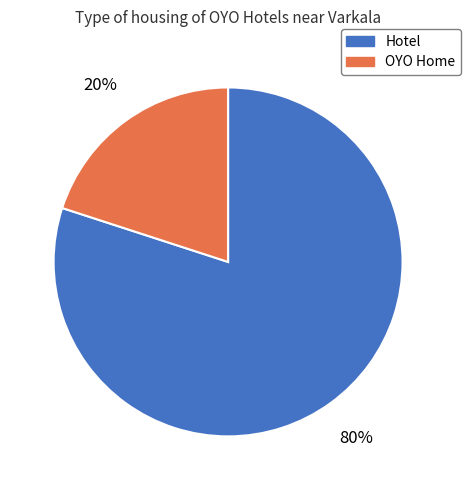

The Hotel slice represents 94% of the pie. True or false?

False